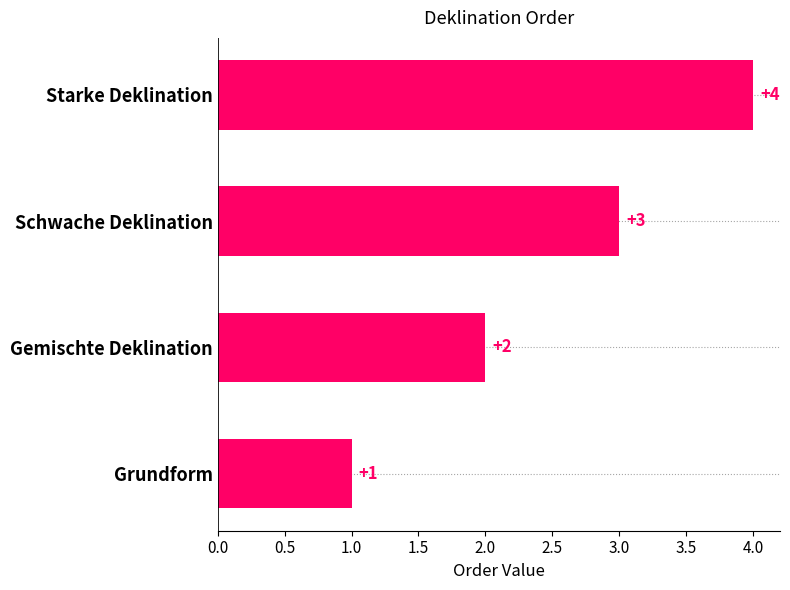

The chart shows a value of 3 at Gemischte Deklination. True or false?

False